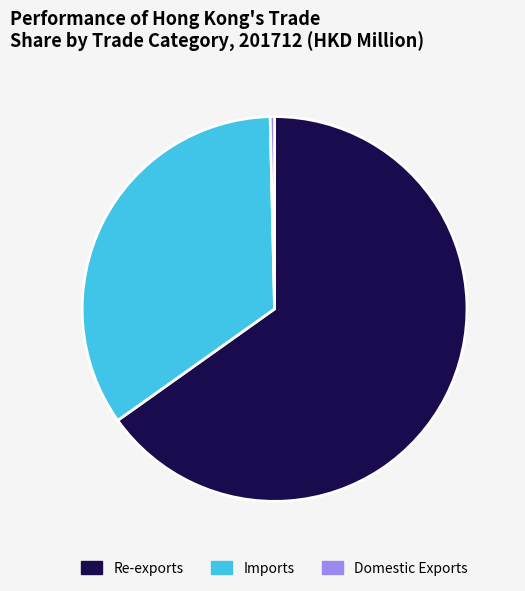

Approximately how many times larger is the value at Imports compared to Re-exports?

0.5